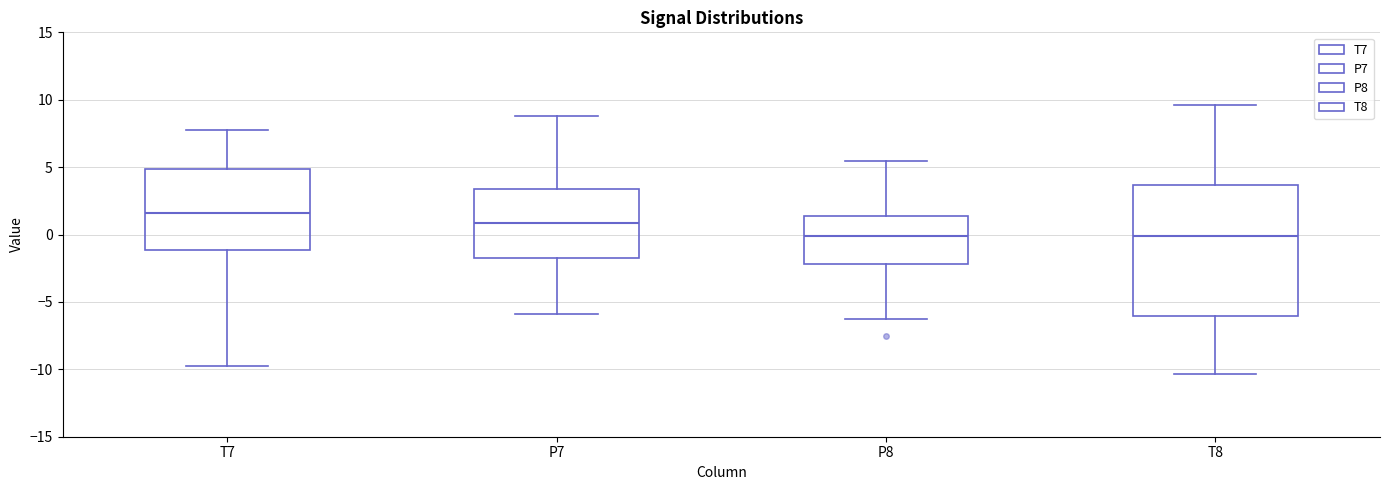

Which box's median line is the highest?

T7